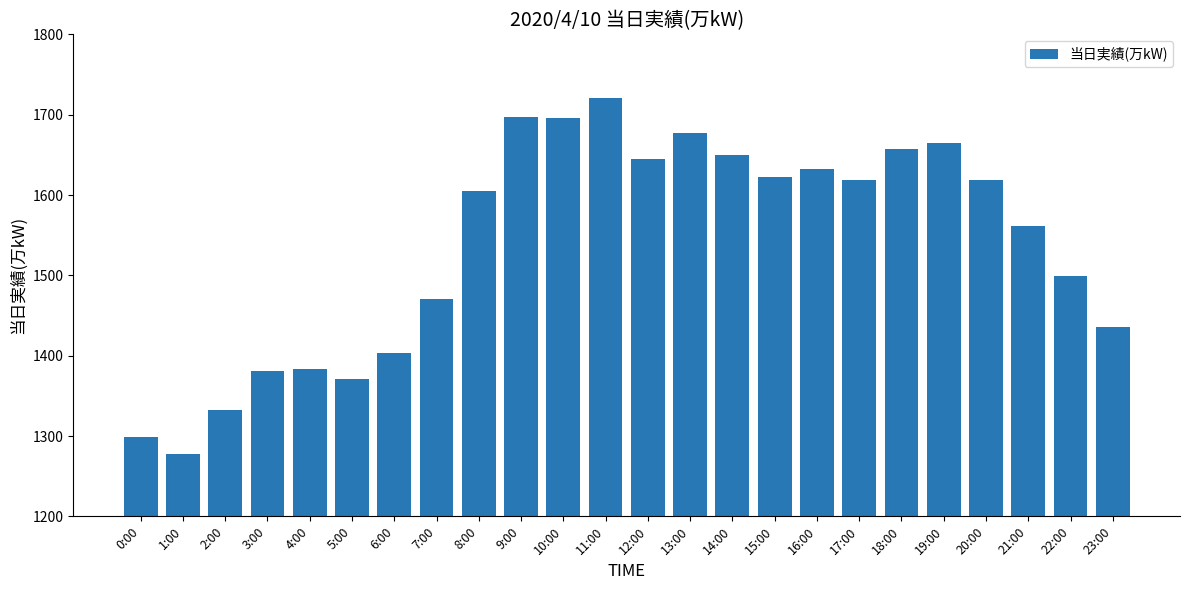

What is the change in value from 4:00 to 10:00?

+312